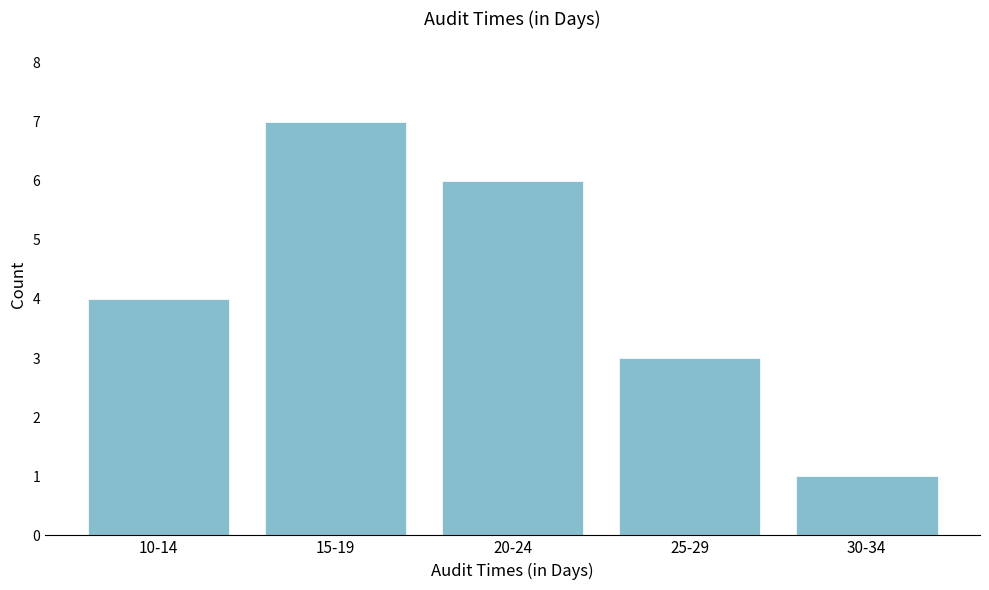

Reading left to right, list all the values displayed in this chart.

4	7	6	3	1